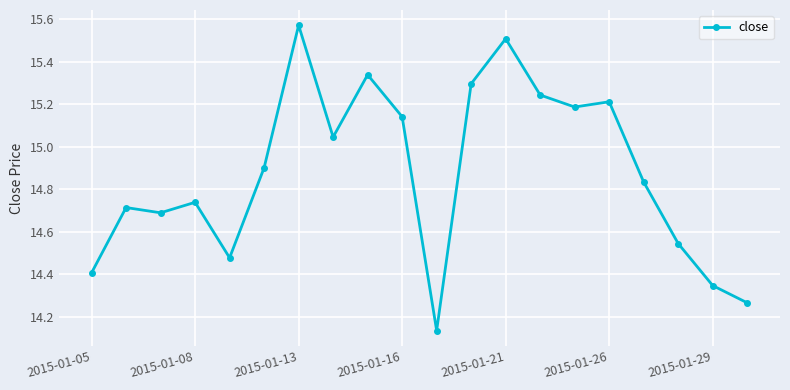

True or false: the data has more than 0 interior local peaks.

True